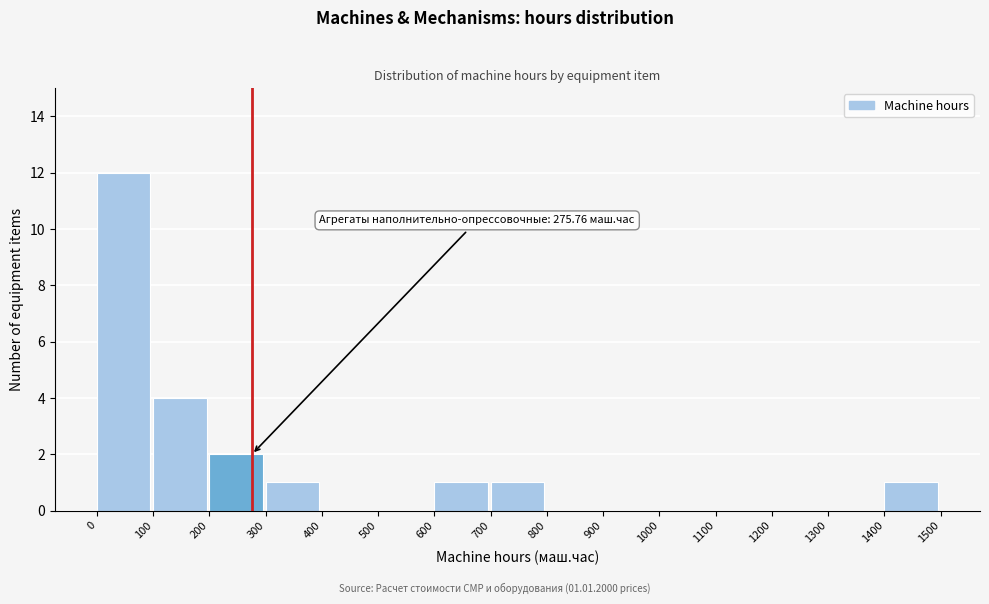

Which range on the x-axis has the tallest bar?

0 to 100